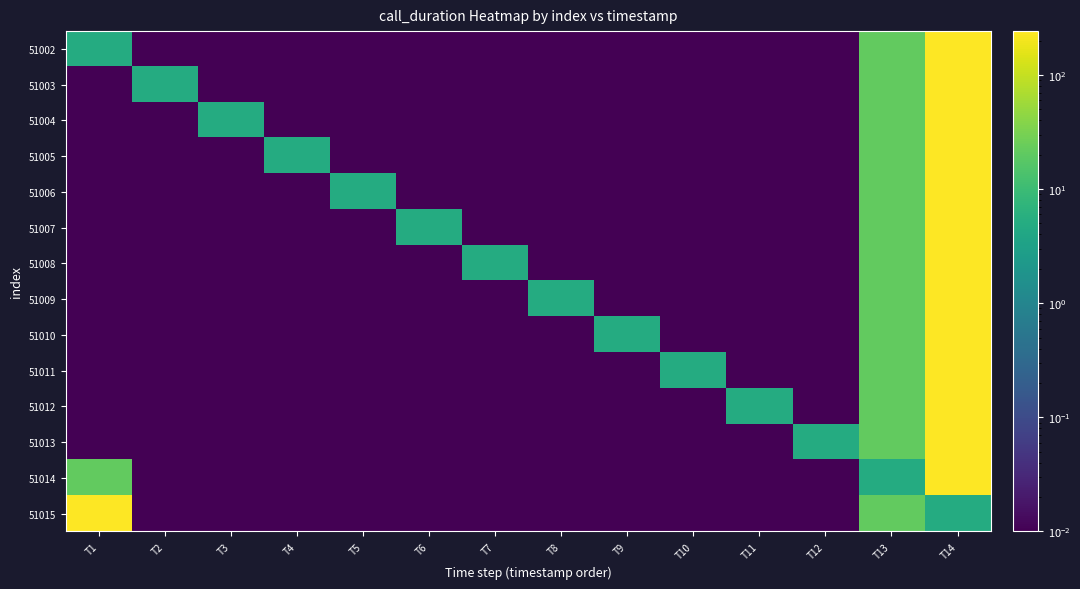

Reading left to right, extract all data points from this chart.

51002: T1=5.0	T2=0.0	T3=0.0	T4=0.0	T5=0.0	T6=0.0	T7=0.0	T8=0.0	T9=0.0	T10=0.0	T11=0.0	T12=0.0	T13=21.0	T14=242.0
51003: T1=0.0	T2=5.0	T3=0.0	T4=0.0	T5=0.0	T6=0.0	T7=0.0	T8=0.0	T9=0.0	T10=0.0	T11=0.0	T12=0.0	T13=21.0	T14=242.0
51004: T1=0.0	T2=0.0	T3=5.0	T4=0.0	T5=0.0	T6=0.0	T7=0.0	T8=0.0	T9=0.0	T10=0.0	T11=0.0	T12=0.0	T13=21.0	T14=242.0
51005: T1=0.0	T2=0.0	T3=0.0	T4=5.0	T5=0.0	T6=0.0	T7=0.0	T8=0.0	T9=0.0	T10=0.0	T11=0.0	T12=0.0	T13=21.0	T14=242.0
51006: T1=0.0	T2=0.0	T3=0.0	T4=0.0	T5=5.0	T6=0.0	T7=0.0	T8=0.0	T9=0.0	T10=0.0	T11=0.0	T12=0.0	T13=21.0	T14=242.0
51007: T1=0.0	T2=0.0	T3=0.0	T4=0.0	T5=0.0	T6=5.0	T7=0.0	T8=0.0	T9=0.0	T10=0.0	T11=0.0	T12=0.0	T13=21.0	T14=242.0
51008: T1=0.0	T2=0.0	T3=0.0	T4=0.0	T5=0.0	T6=0.0	T7=5.0	T8=0.0	T9=0.0	T10=0.0	T11=0.0	T12=0.0	T13=21.0	T14=242.0
51009: T1=0.0	T2=0.0	T3=0.0	T4=0.0	T5=0.0	T6=0.0	T7=0.0	T8=5.0	T9=0.0	T10=0.0	T11=0.0	T12=0.0	T13=21.0	T14=242.0
51010: T1=0.0	T2=0.0	T3=0.0	T4=0.0	T5=0.0	T6=0.0	T7=0.0	T8=0.0	T9=5.0	T10=0.0	T11=0.0	T12=0.0	T13=21.0	T14=242.0
51011: T1=0.0	T2=0.0	T3=0.0	T4=0.0	T5=0.0	T6=0.0	T7=0.0	T8=0.0	T9=0.0	T10=5.0	T11=0.0	T12=0.0	T13=21.0	T14=242.0
51012: T1=0.0	T2=0.0	T3=0.0	T4=0.0	T5=0.0	T6=0.0	T7=0.0	T8=0.0	T9=0.0	T10=0.0	T11=5.0	T12=0.0	T13=21.0	T14=242.0
51013: T1=0.0	T2=0.0	T3=0.0	T4=0.0	T5=0.0	T6=0.0	T7=0.0	T8=0.0	T9=0.0	T10=0.0	T11=0.0	T12=5.0	T13=21.0	T14=242.0
51014: T1=21.0	T2=0.0	T3=0.0	T4=0.0	T5=0.0	T6=0.0	T7=0.0	T8=0.0	T9=0.0	T10=0.0	T11=0.0	T12=0.0	T13=5.0	T14=242.0
51015: T1=242.0	T2=0.0	T3=0.0	T4=0.0	T5=0.0	T6=0.0	T7=0.0	T8=0.0	T9=0.0	T10=0.0	T11=0.0	T12=0.0	T13=21.0	T14=5.0